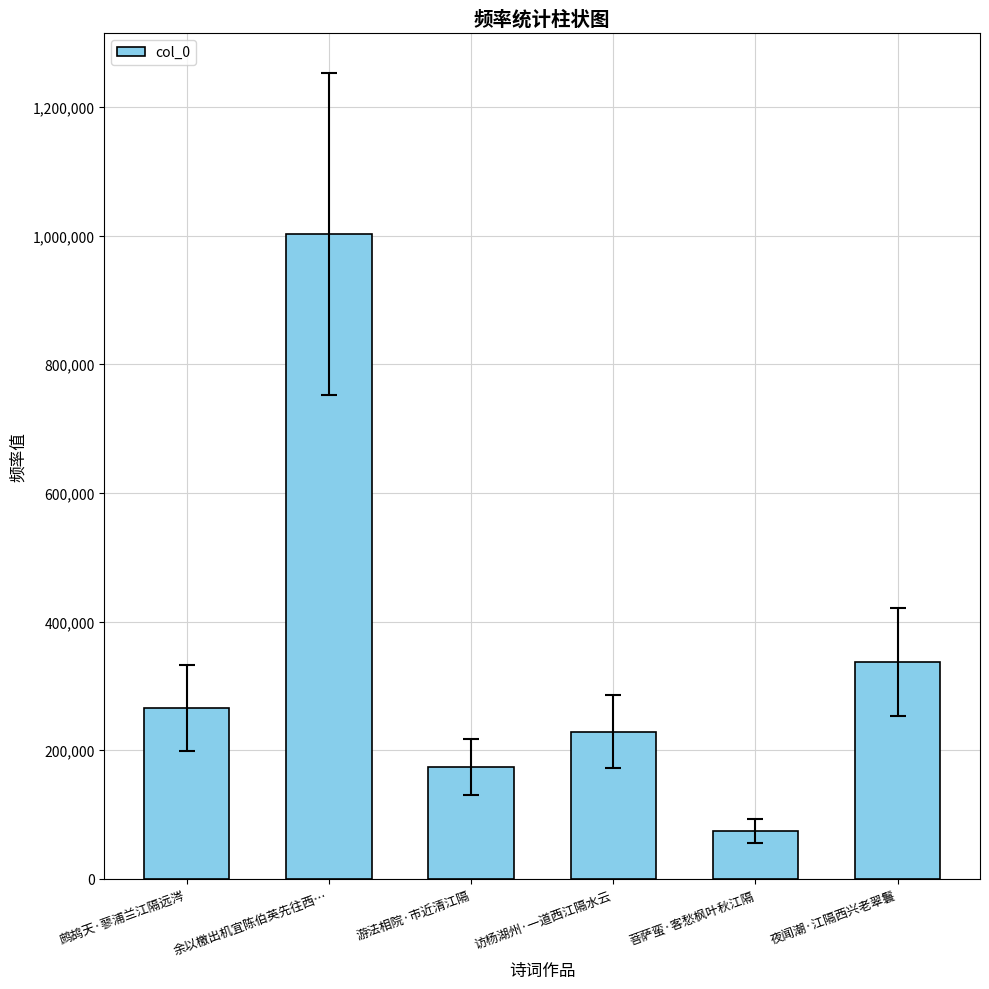

What value does the data have at 菩萨蛮·客愁枫叶秋江隔, to the nearest 50?

74950